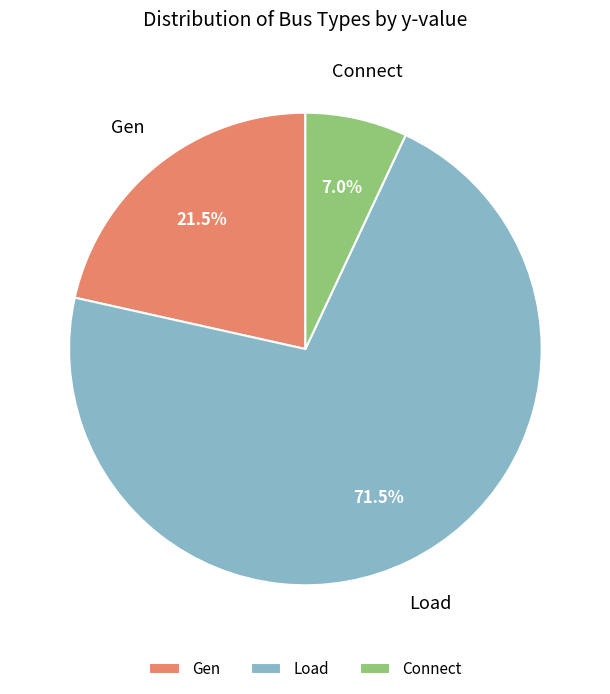

Count the number of slices in the pie.

3